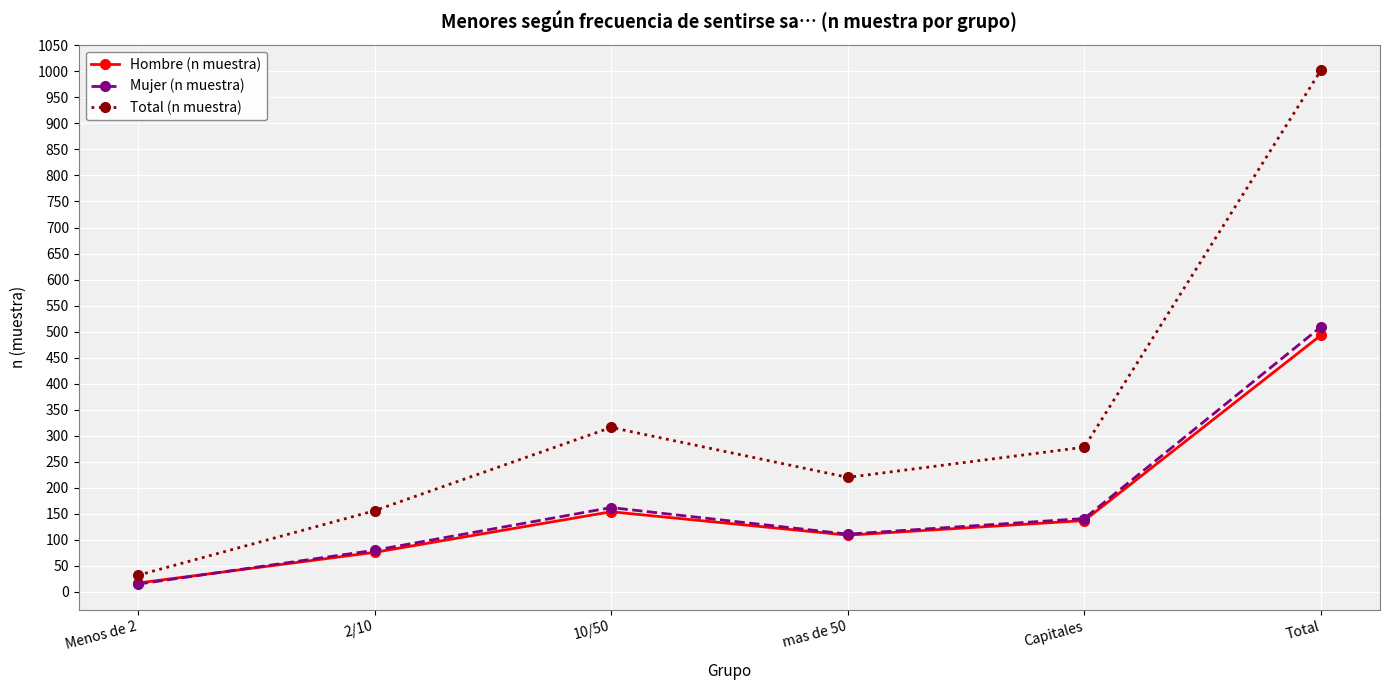

How many lines are shown in the chart?

3